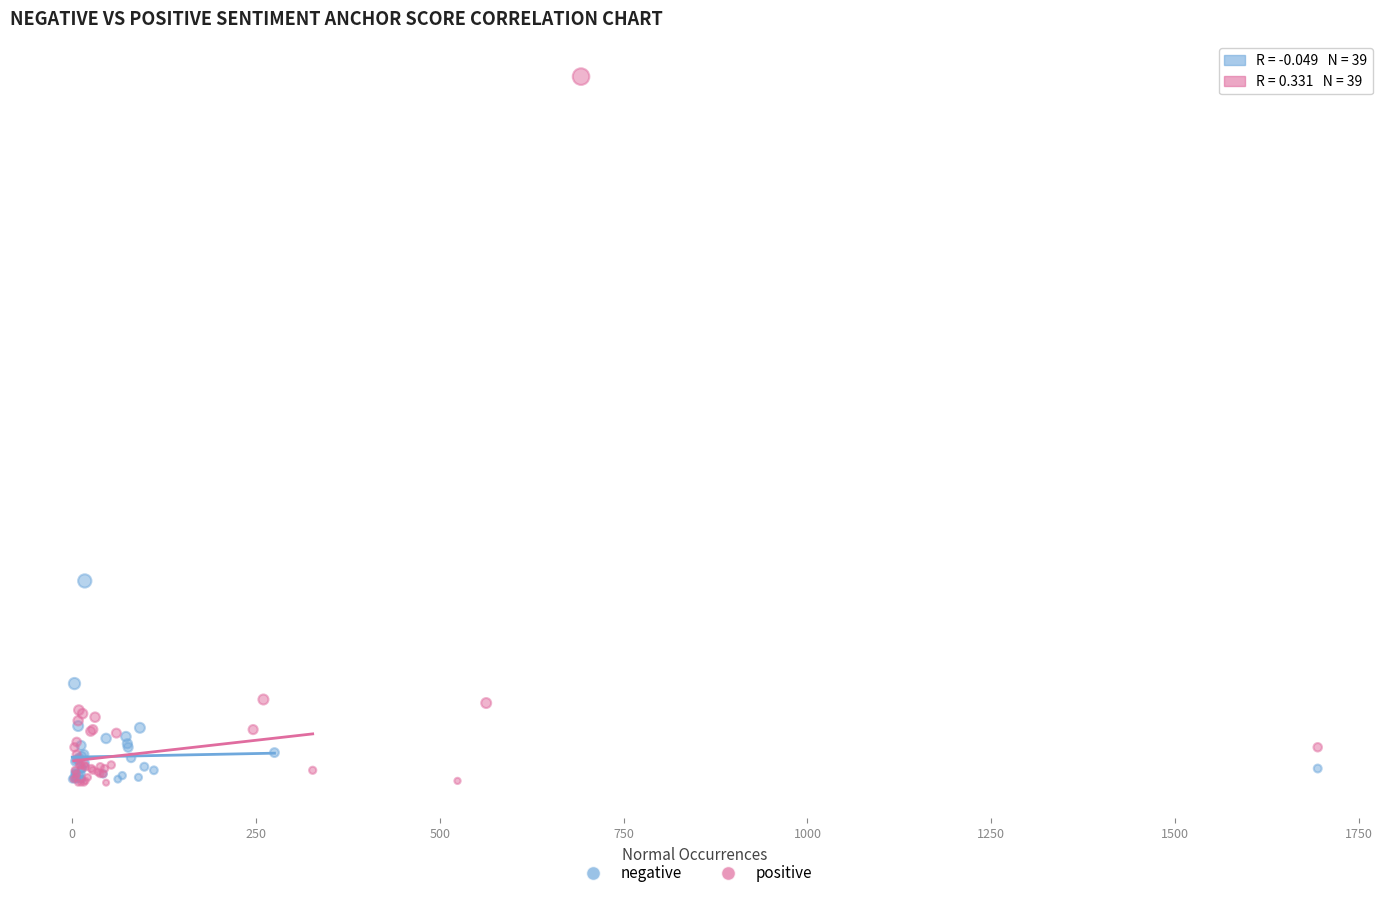

What are all the series names shown in the legend?

negative, positive